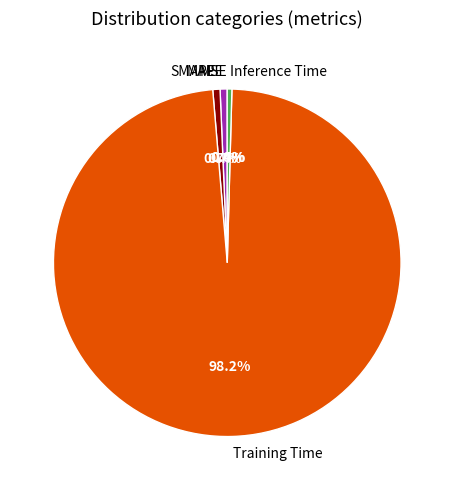

Between Training Time and MAPE, which is larger?

Training Time